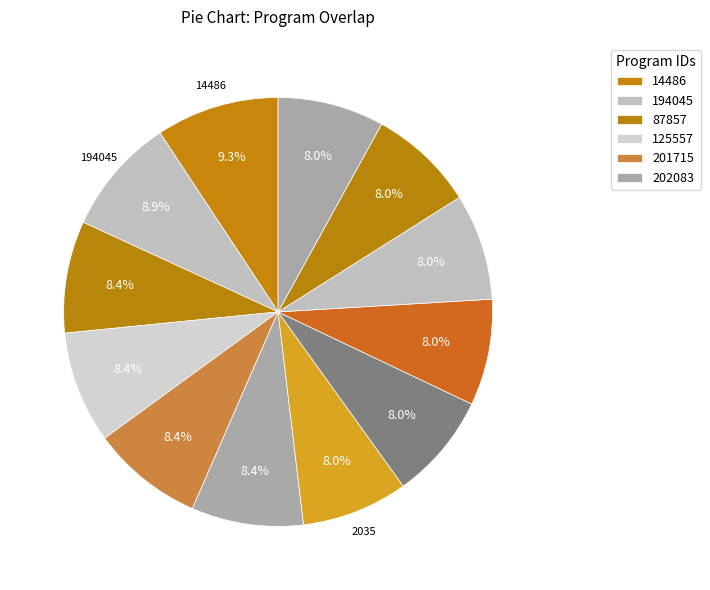

How many slices are in this pie chart?

12